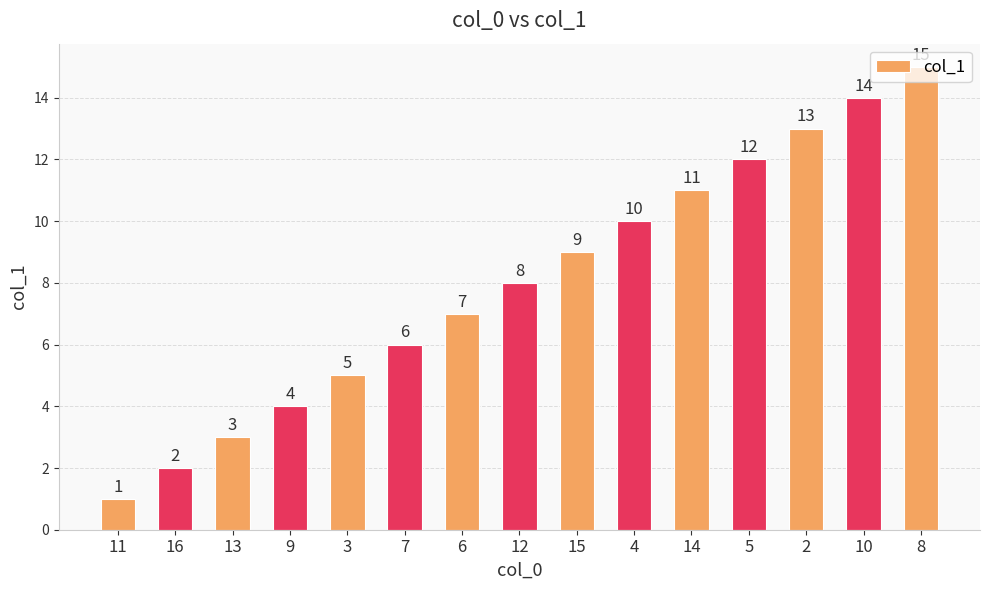

What is the difference between the second highest and second lowest values?

12